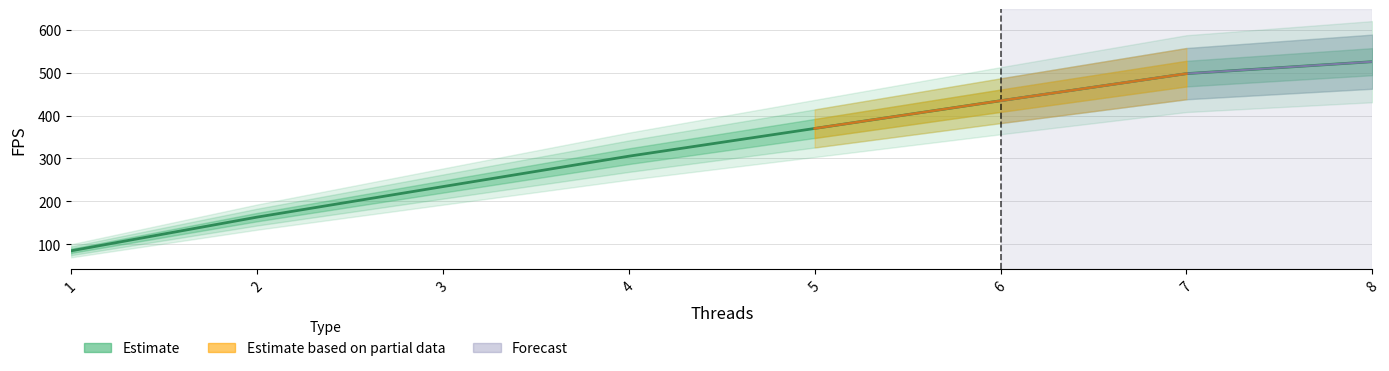

The value at 2 is 290.9. True or false?

False